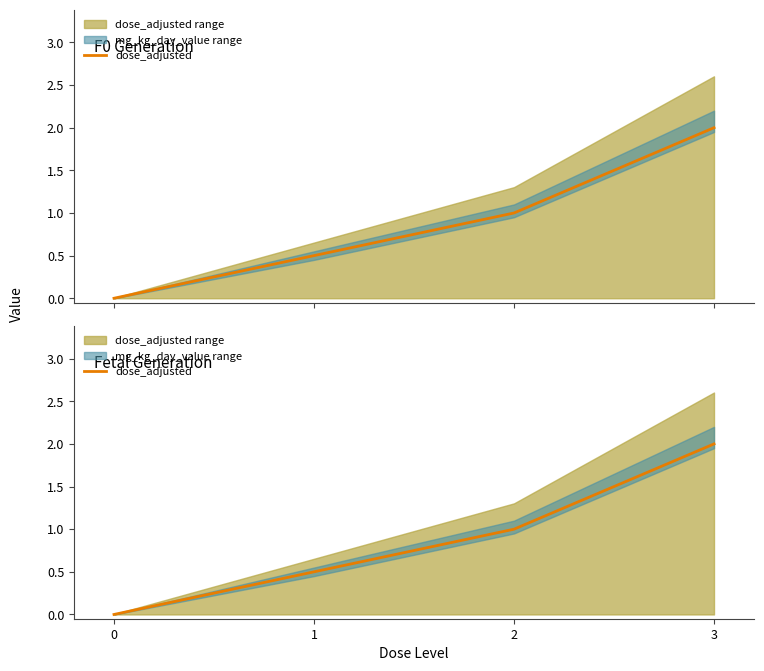

True or false: the data shows 0.9 at 1.

False